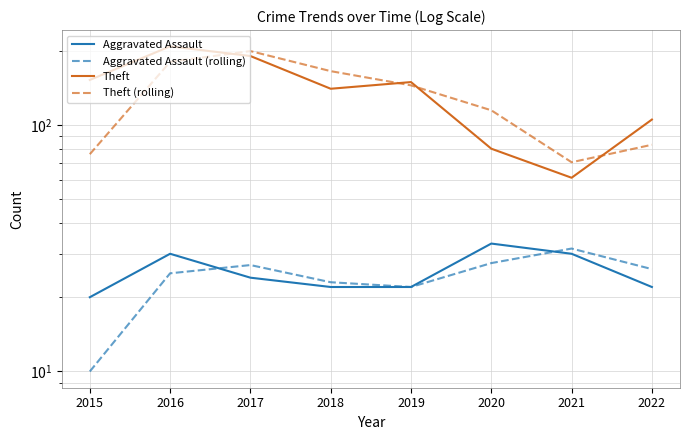

Does the chart display data point markers on the line(s)?

No